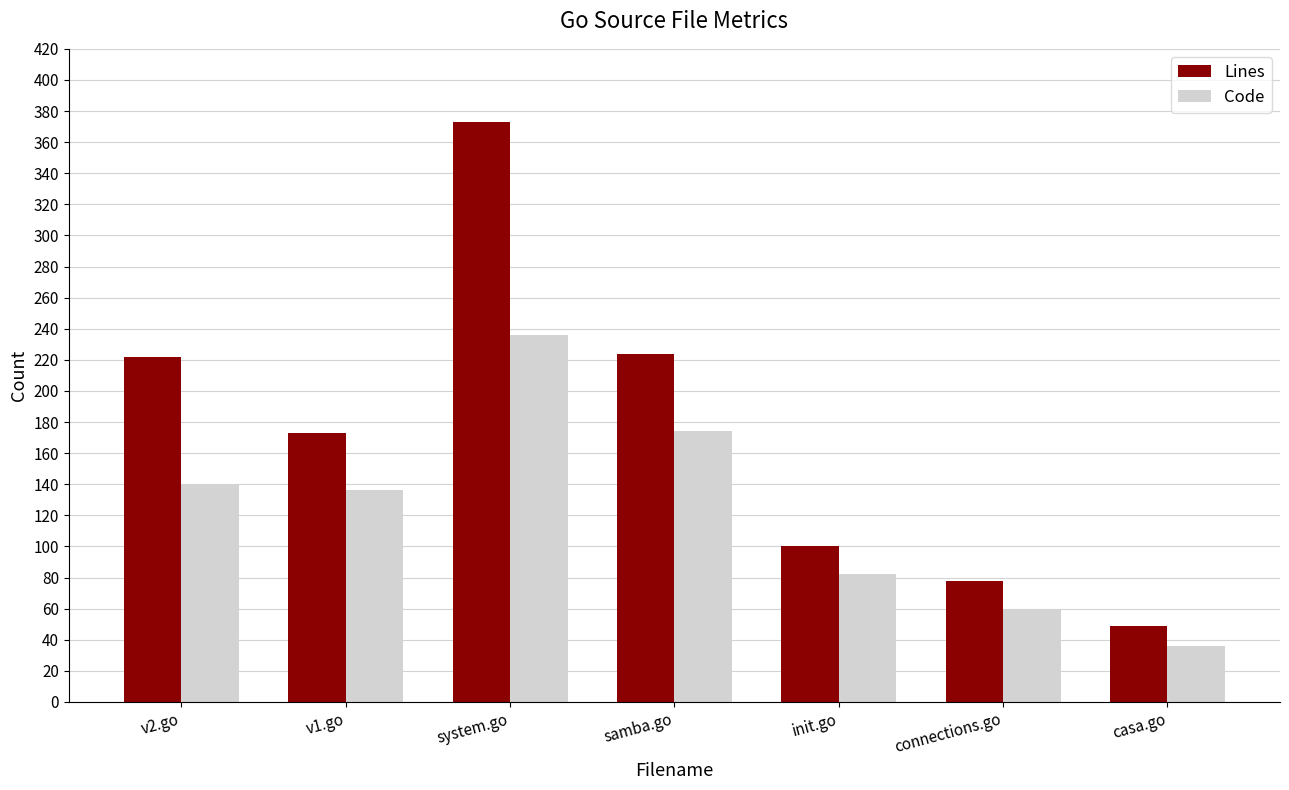

Which series has the widest spread of values?

Lines